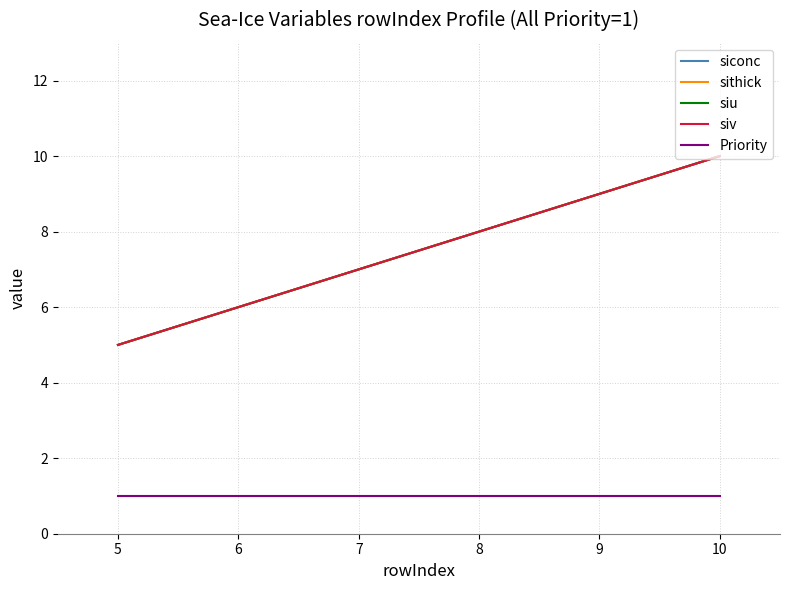

Is this an area chart (filled region under the line)?

No